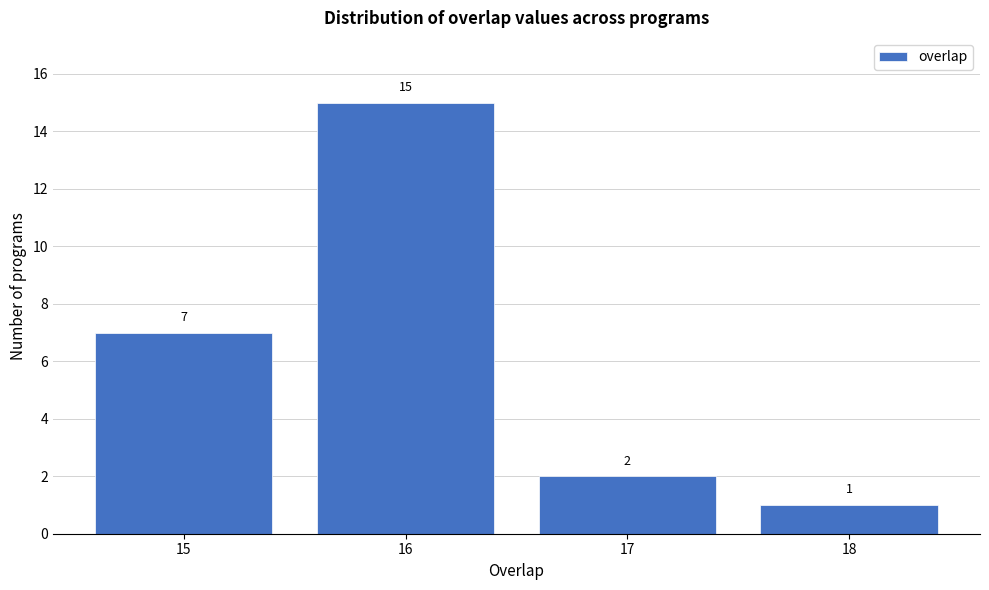

Reading left to right, extract all data points from this chart.

15=7	16=15	17=2	18=1